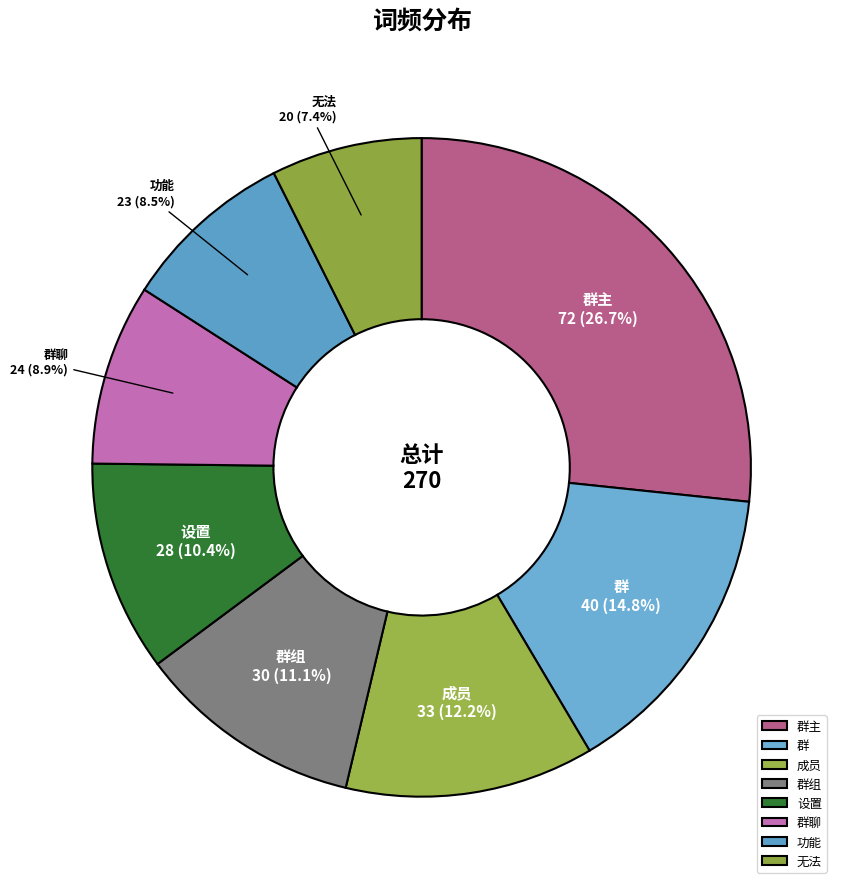

To the nearest percent, what is the difference between the largest and smallest slice percentages?

19%